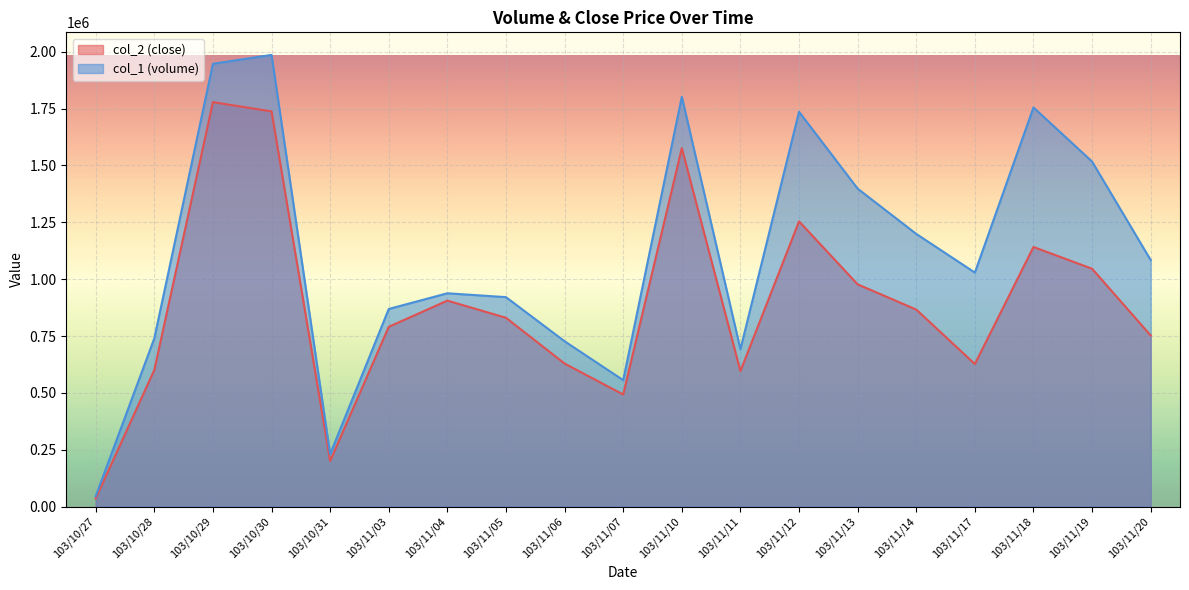

What is the total value across all series at 103/11/06?

1356010